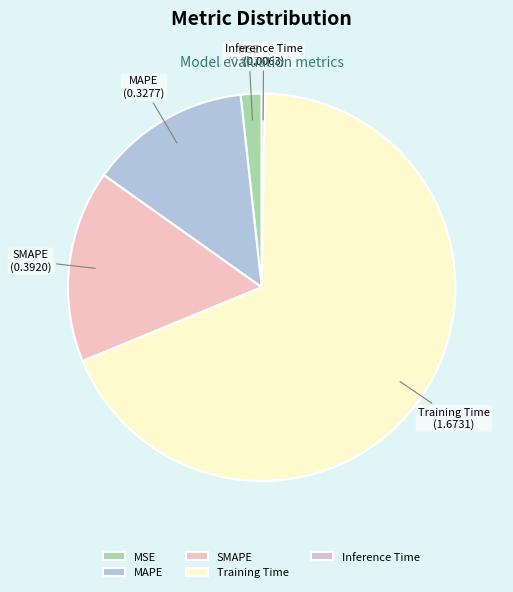

Which category has the biggest portion of the pie?

Training Time